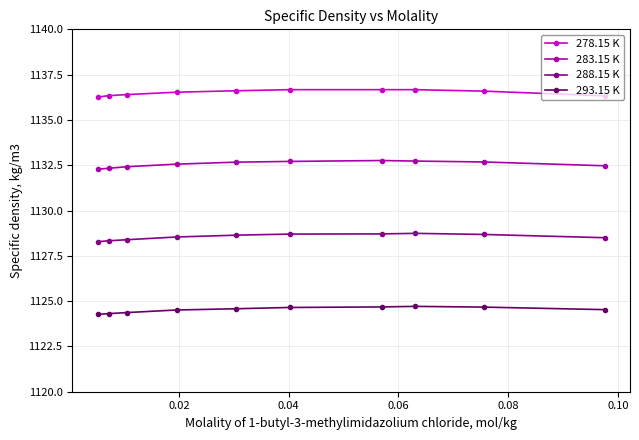

What is the difference between the maximum and second lowest values in the 288.15 K series?

0.4